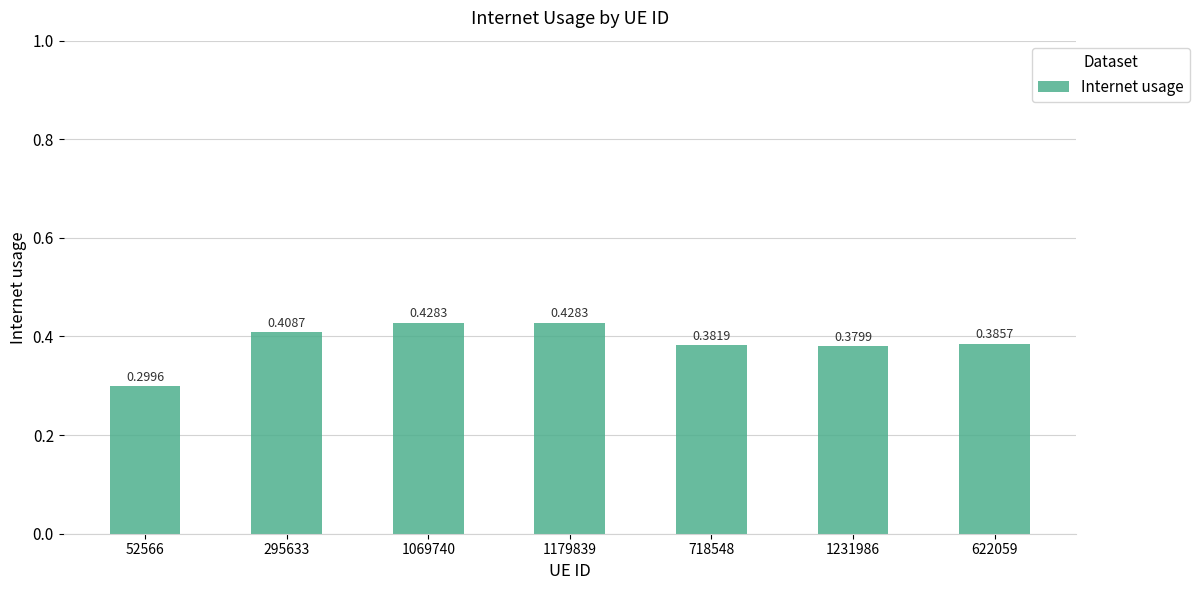

What is the label of the 5th bar from the right?

1069740